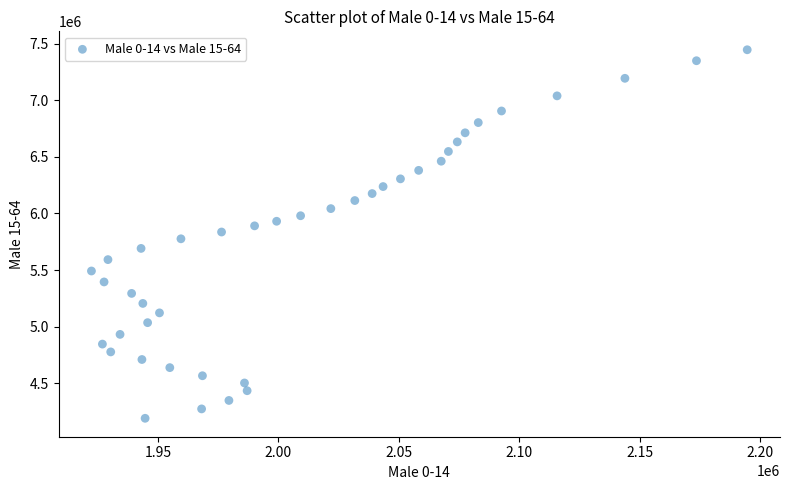

What is the range of X values (max minus min)?

272158